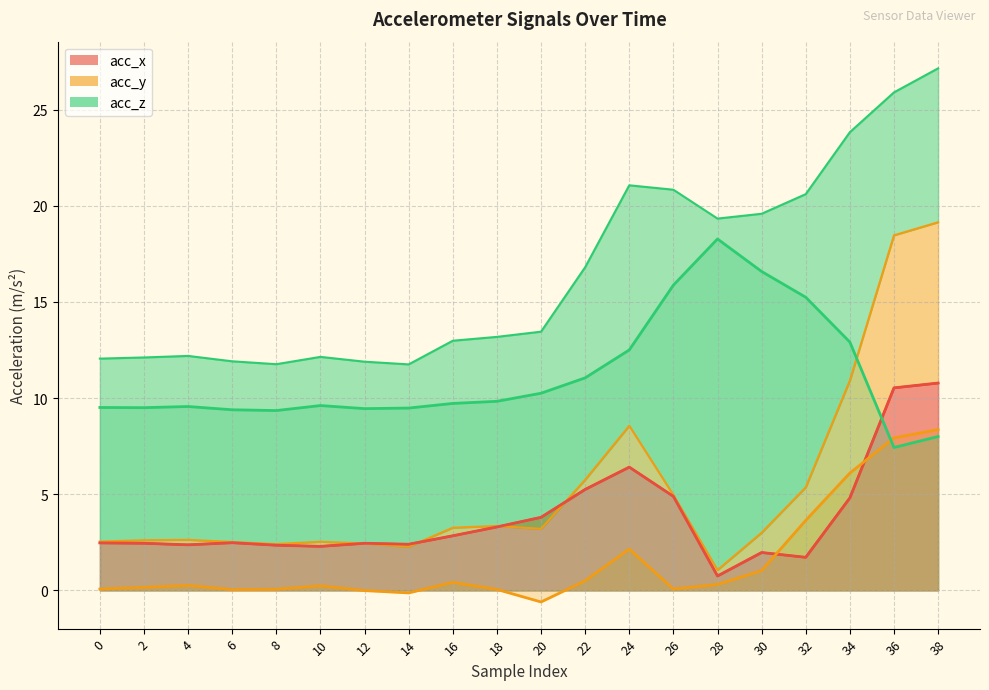

The value of acc_y at 32 is 3.6. True or false?

True